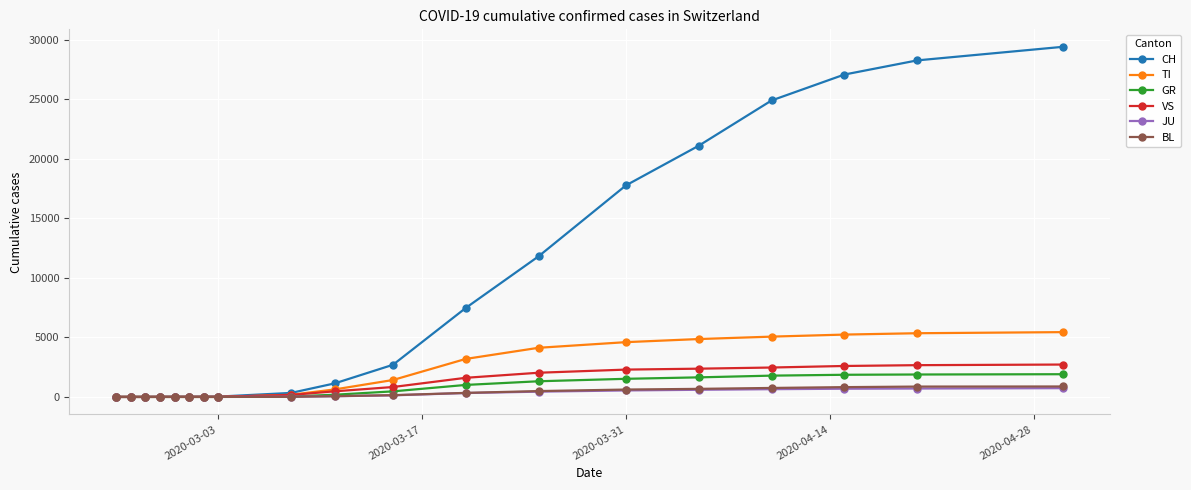

What is the highest value of the TI series?

5443